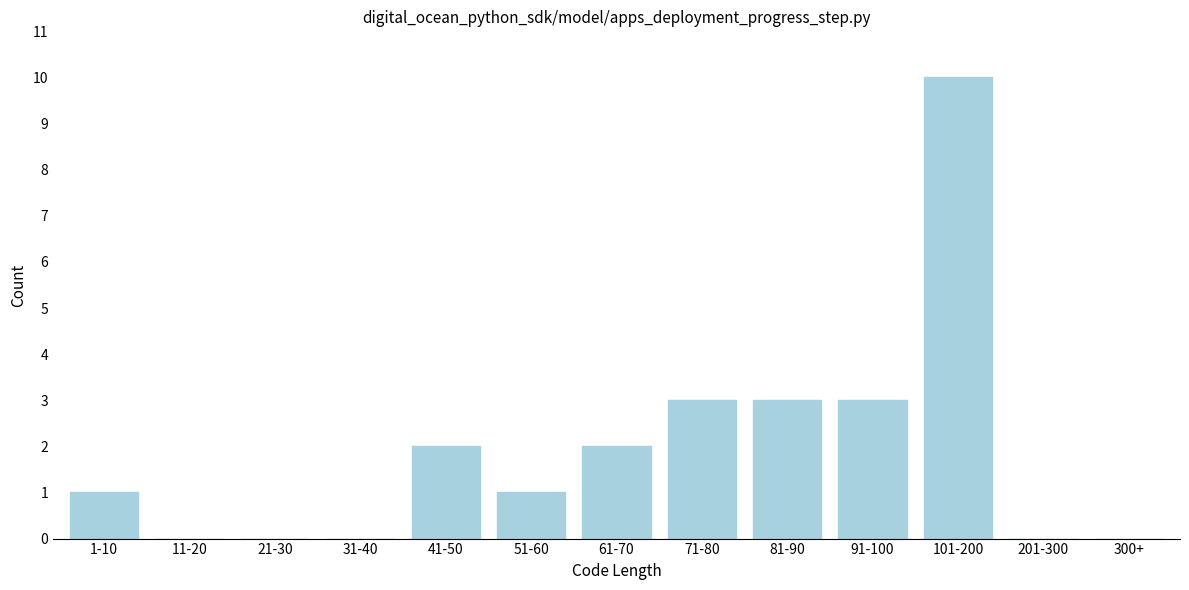

Reading left to right, what are all the values shown in this chart?

1-10=1	11-20=0	21-30=0	31-40=0	41-50=2	51-60=1	61-70=2	71-80=3	81-90=3	91-100=3	101-200=10	201-300=0	300+=0